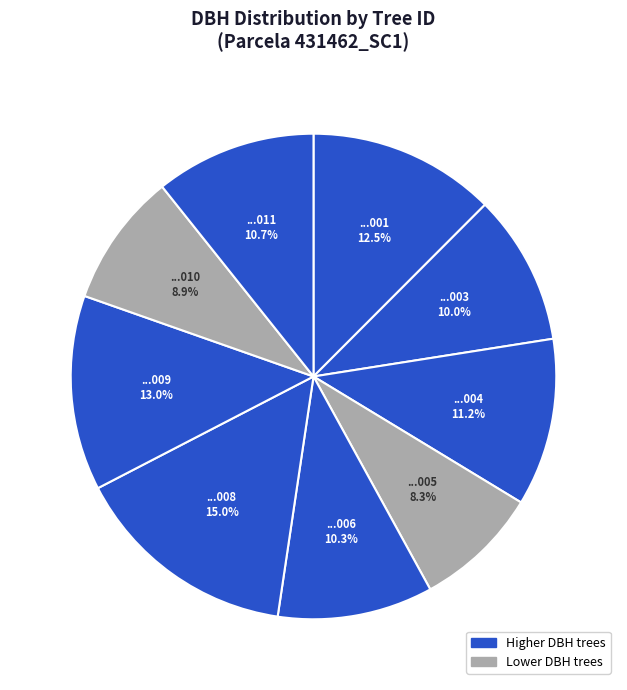

Rank the categories by value from highest to lowest.

431462008, 431462009, 431462001, 431462004, 431462011, 431462006, 431462003, 431462010, 431462005